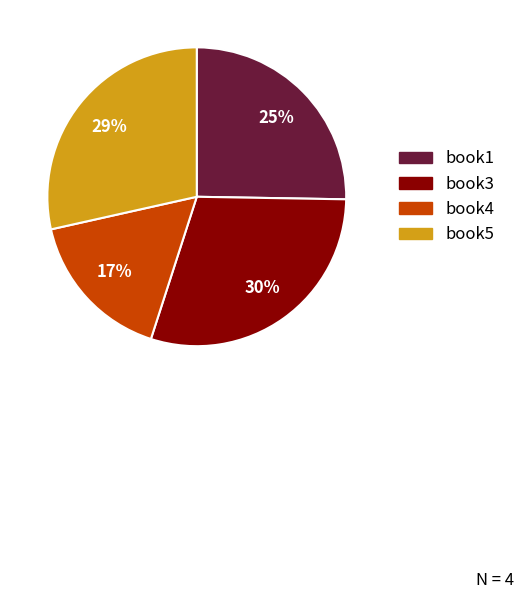

Which has a higher value, book1 or book4?

book1